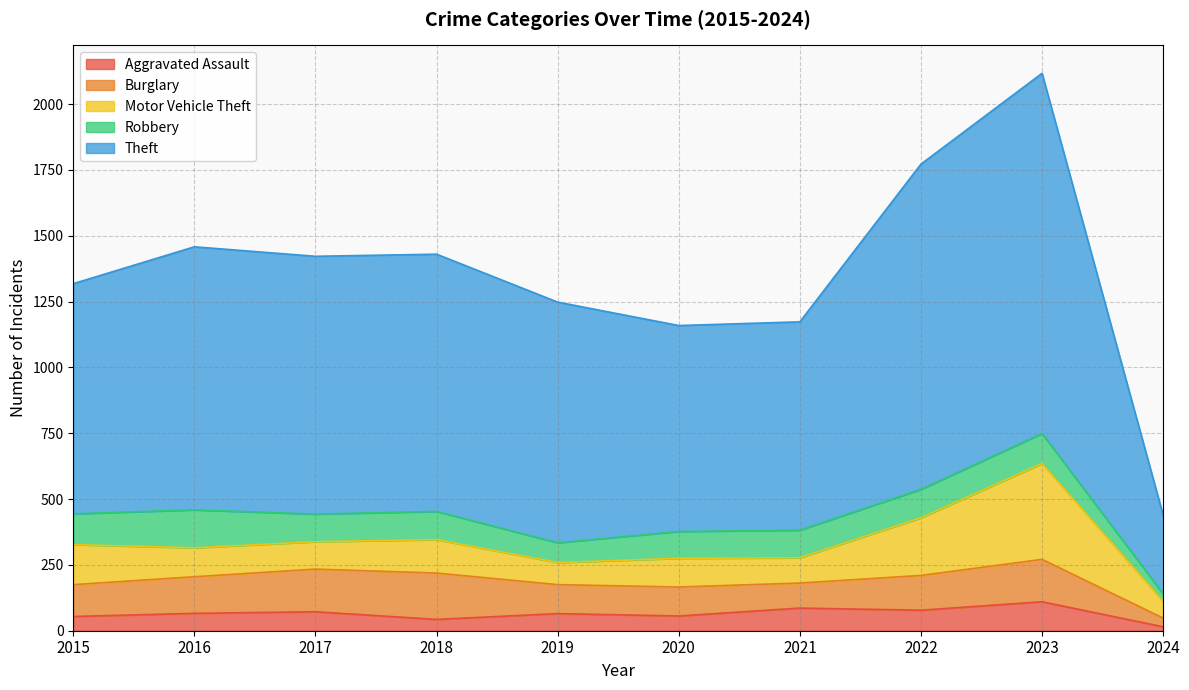

True or false: Theft has more than 2 points higher than both neighbors.

False